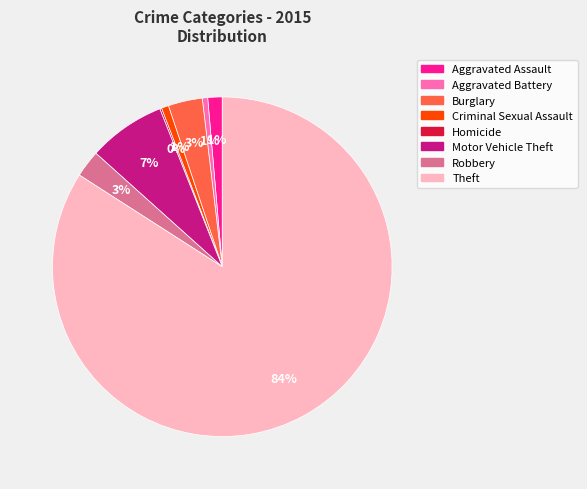

To the nearest percent, what is the difference between the largest and smallest slice percentages?

84%